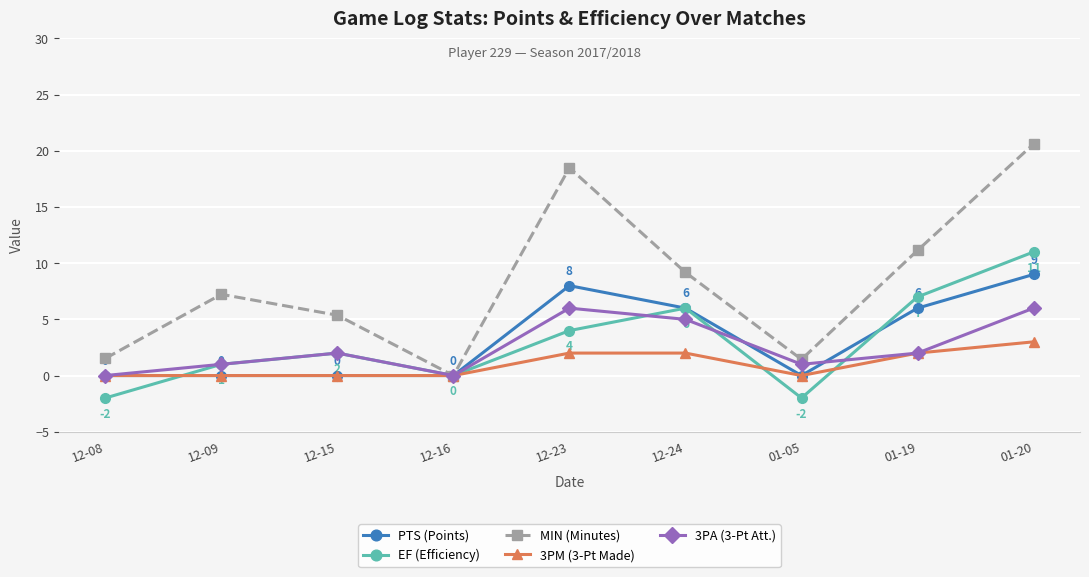

Rank the series by their maximum value, from highest to lowest.

MIN (Minutes), EF (Efficiency), PTS (Points), 3PA (3-Pt Att.), 3PM (3-Pt Made)